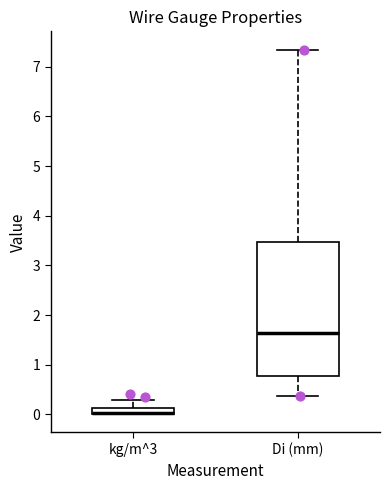

Where does the upper whisker of the box for kg/m^3 end on the y-axis? The values are not printed on the chart, so give them approximately, as read against the axis.

0.3